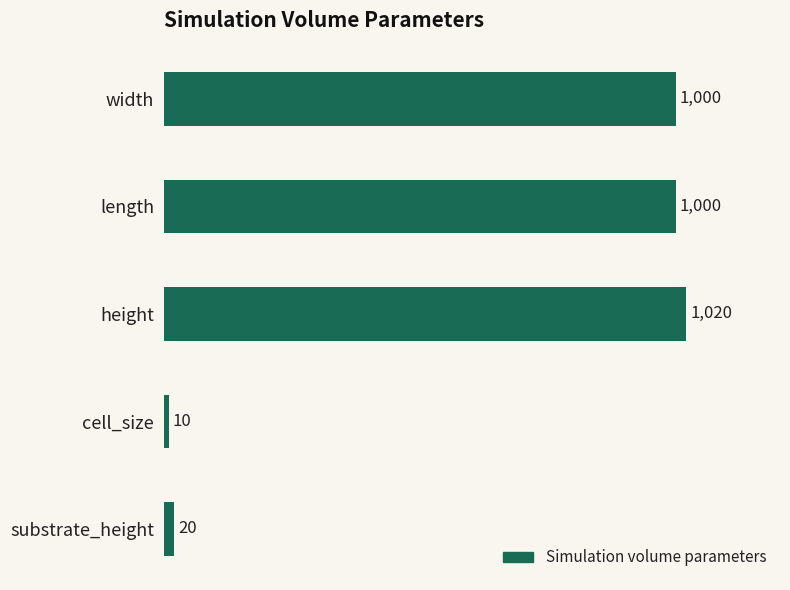

What is the smallest value displayed?

10